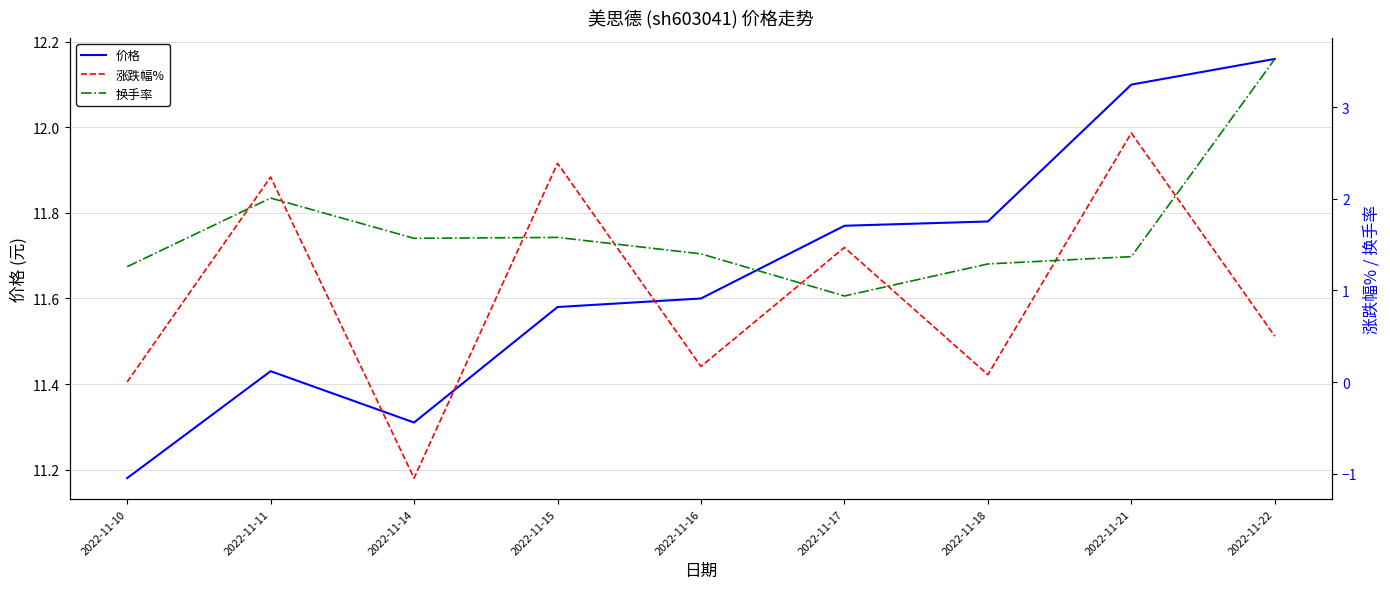

The 涨跌幅% series shows 2.4 at 2022-11-15. True or false?

True